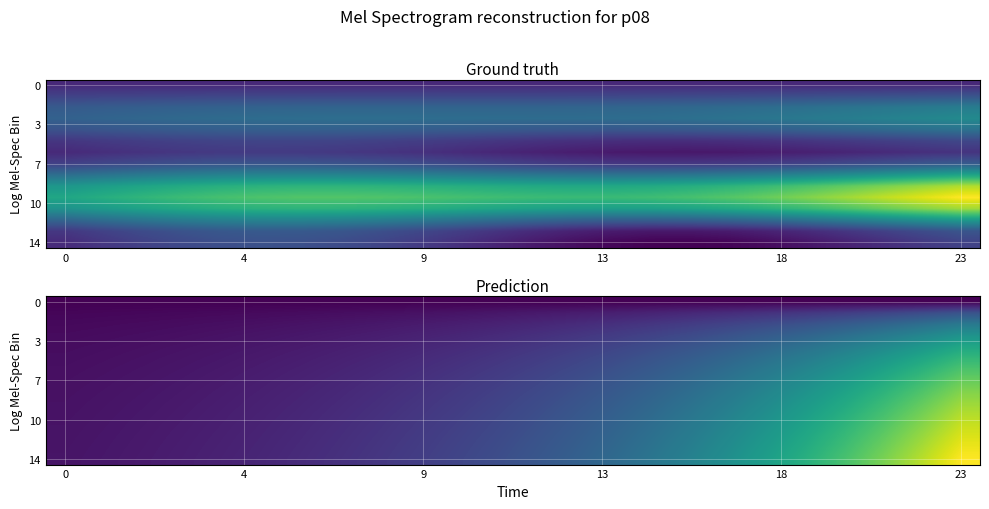

Which series has the widest spread of values?

14